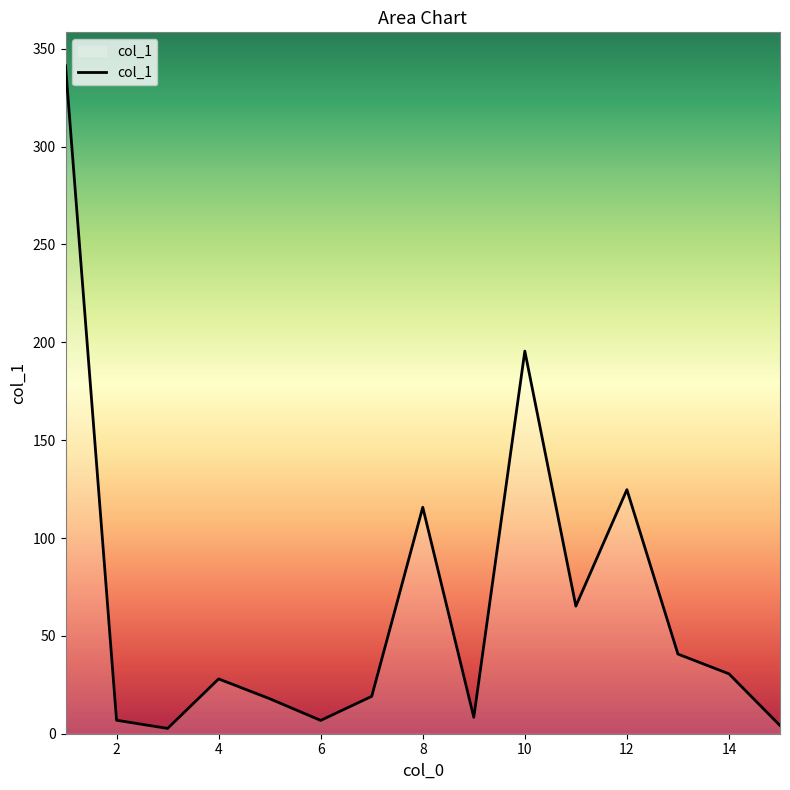

What is the maximum value shown in the chart?

341.3